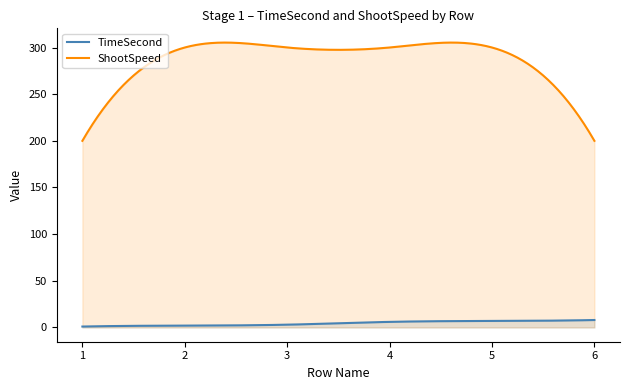

True or false: TimeSecond and ShootSpeed intersect in this chart.

False